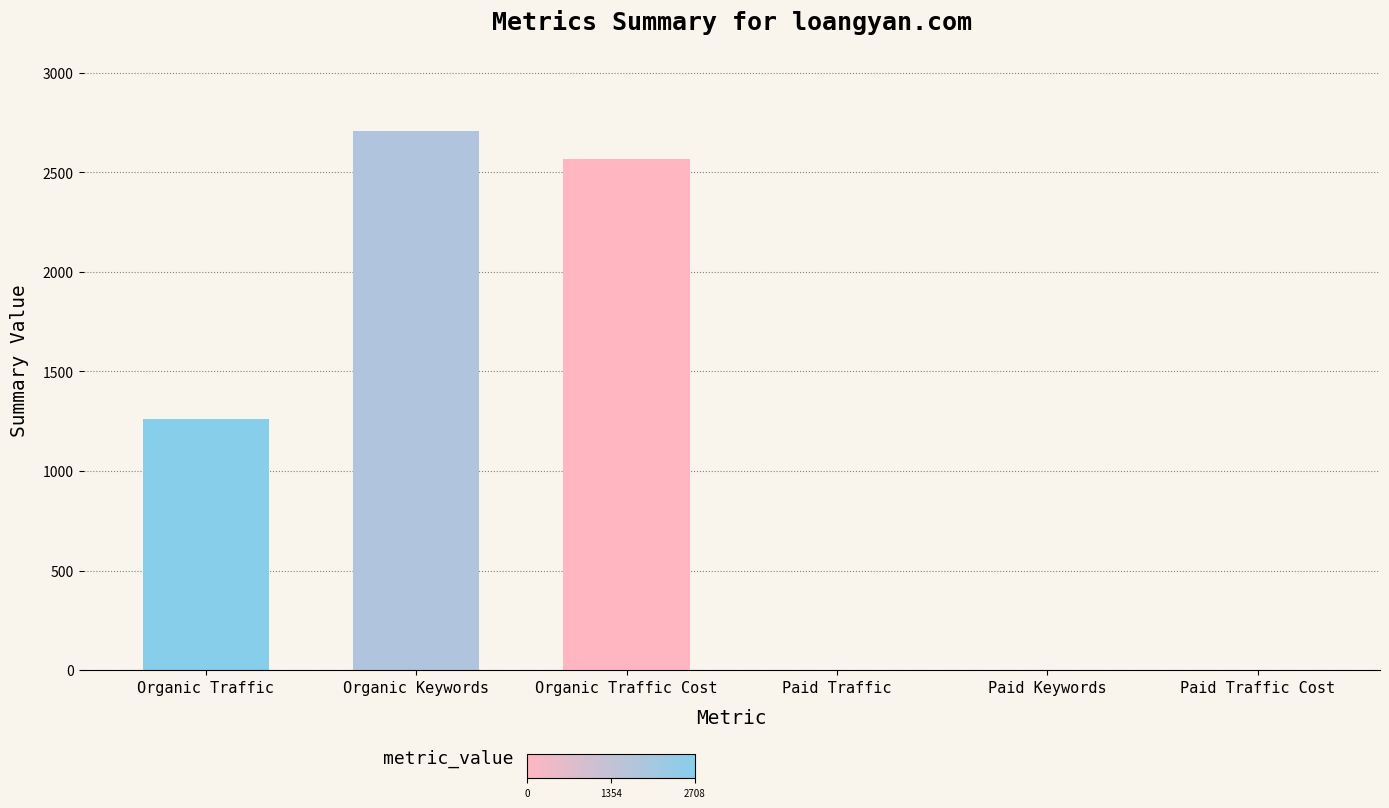

True or false: the data shows 1429 at Organic Keywords.

False